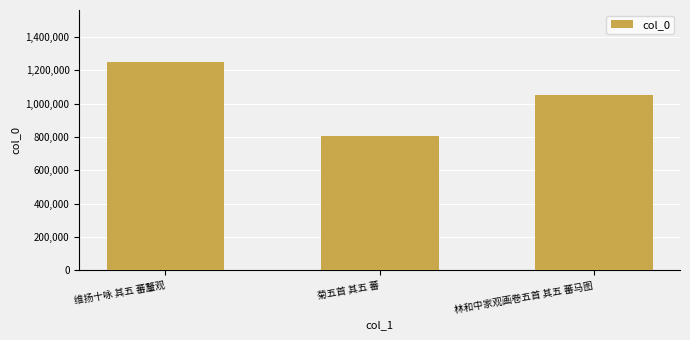

Reading right to left, extract all data points from this chart.

1050895	803166	1249353